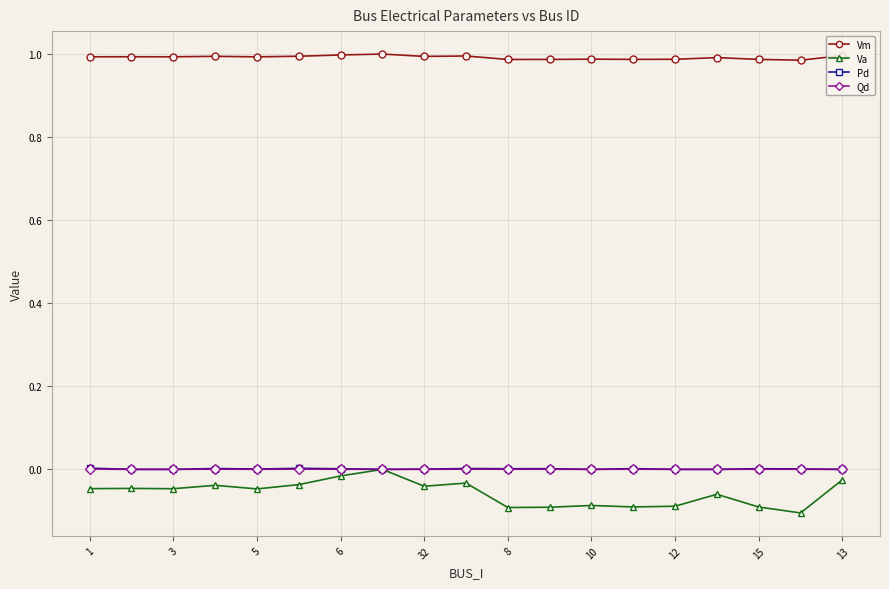

What is the sum of all Vm values?

18.8